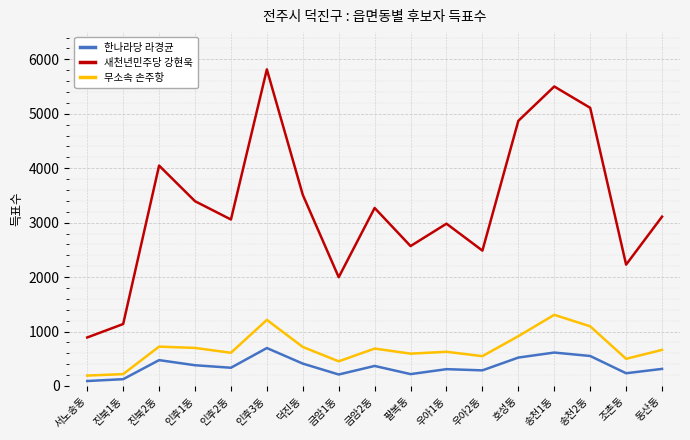

The value of 무소속 손주항 at 진북2동 is 723. True or false?

True